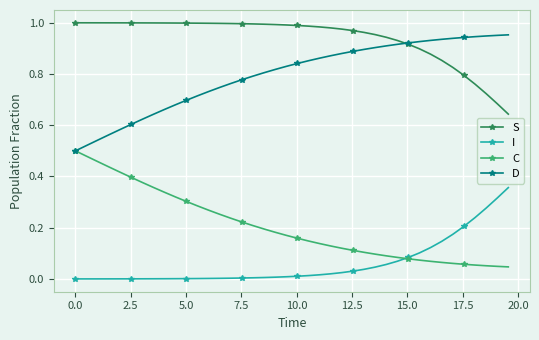

List the series in order of their peak value, lowest first.

I, C, D, S